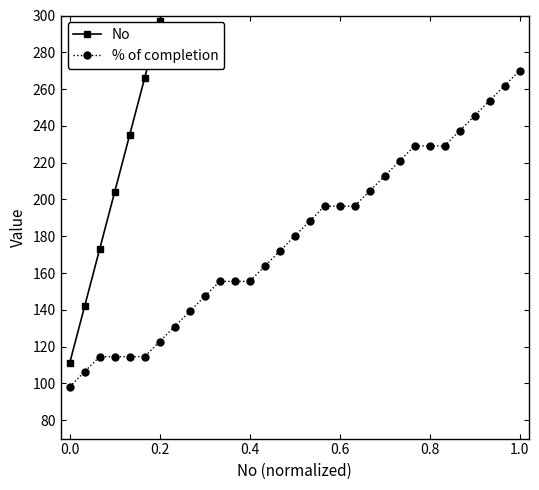

What is the highest value of the % of completion series?

270.0